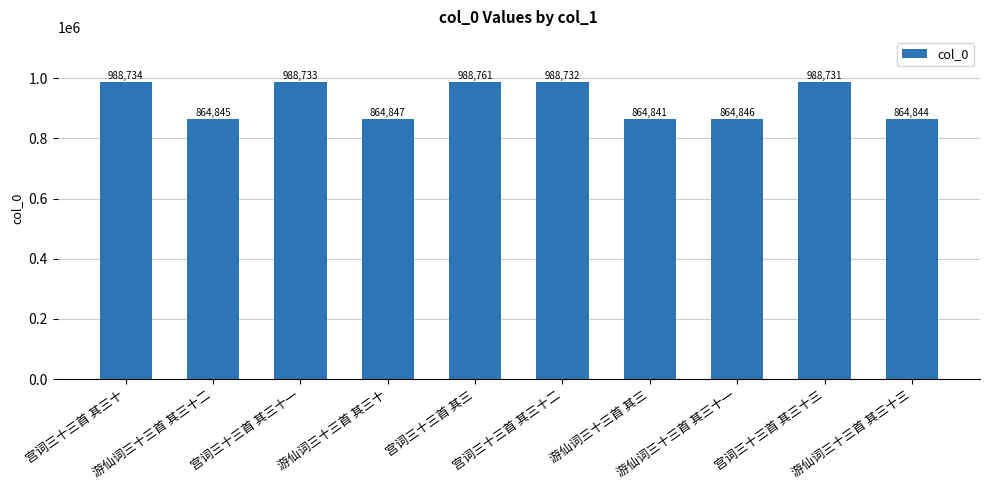

Reading right to left, what are all the values shown in this chart?

864844	988731	864846	864841	988732	988761	864847	988733	864845	988734